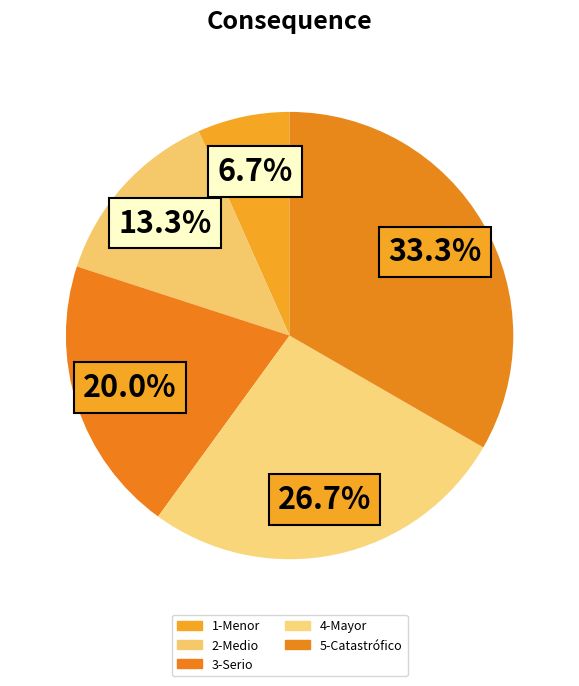

Is 2-Medio the majority of the pie?

No